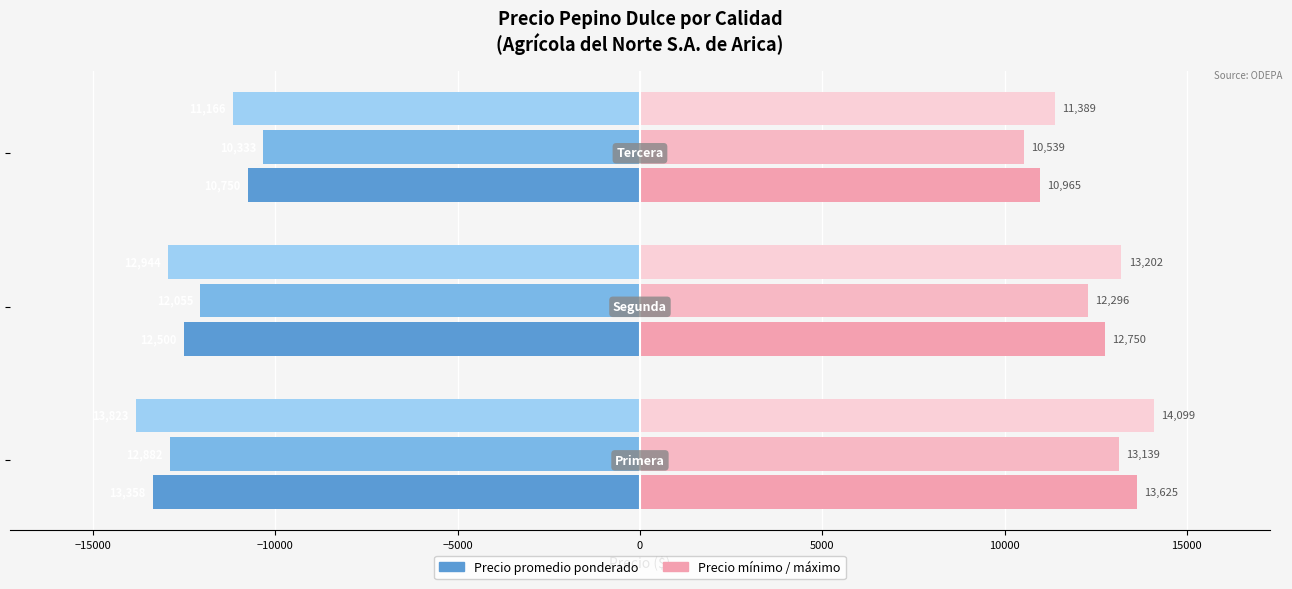

Which series has the widest spread of values?

Precio minimo (Precio máximo)